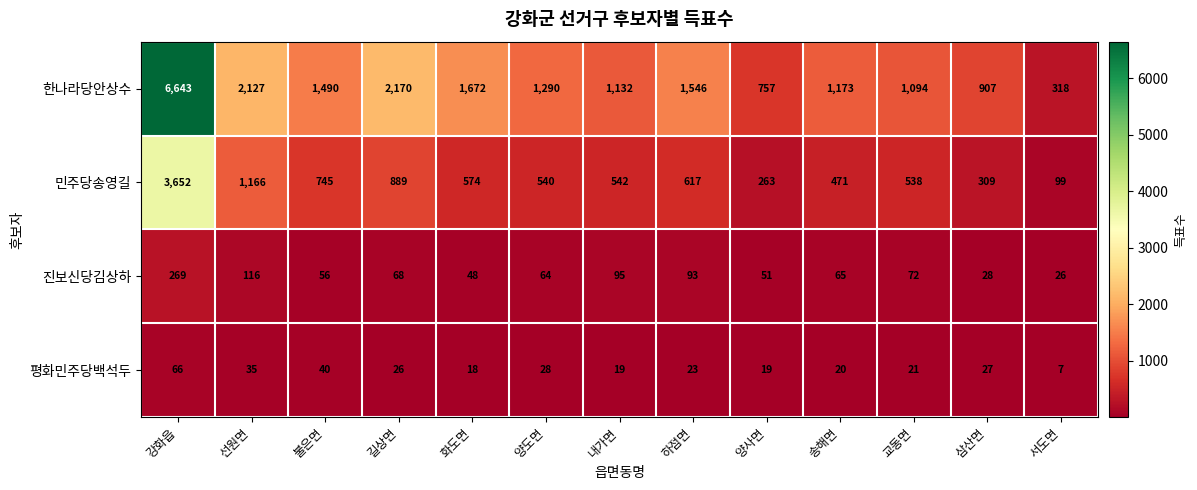

What is the total value across all series at 강화읍?

10630